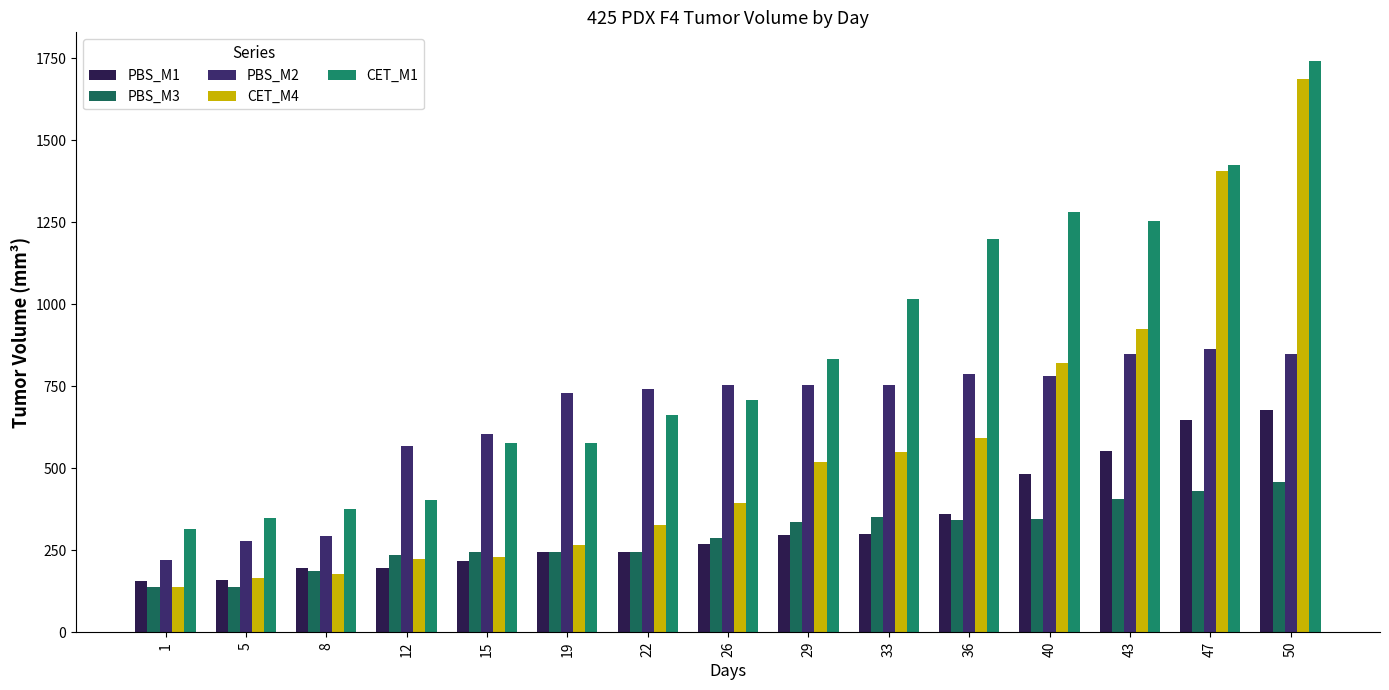

Reading left to right, list all the values displayed in this chart.

PBS_M1: 156.3	159.7	197.0	194.4	218.5	243.1	243.7	267.7	295.2	300.8	361.2	482.8	552.2	646.9	677.6
PBS_M3: 137.7	136.8	186.2	233.9	245.5	245.5	245.5	288.7	336.0	351.3	341.2	346.3	406.5	430.6	458.6
PBS_M2: 219.7	277.3	293.1	567.6	605.7	727.8	740.8	753.8	753.8	753.8	786.5	780.5	847.0	862.5	847.0
CET_M4: 136.8	163.8	176.4	222.9	227.8	266.8	327.2	392.9	517.5	550.0	593.0	821.6	925.8	1407.2	1685.4
CET_M1: 316.0	347.9	375.7	402.7	576.2	576.2	661.5	707.9	834.2	1015.2	1199.3	1281.4	1254.2	1424.4	1741.8